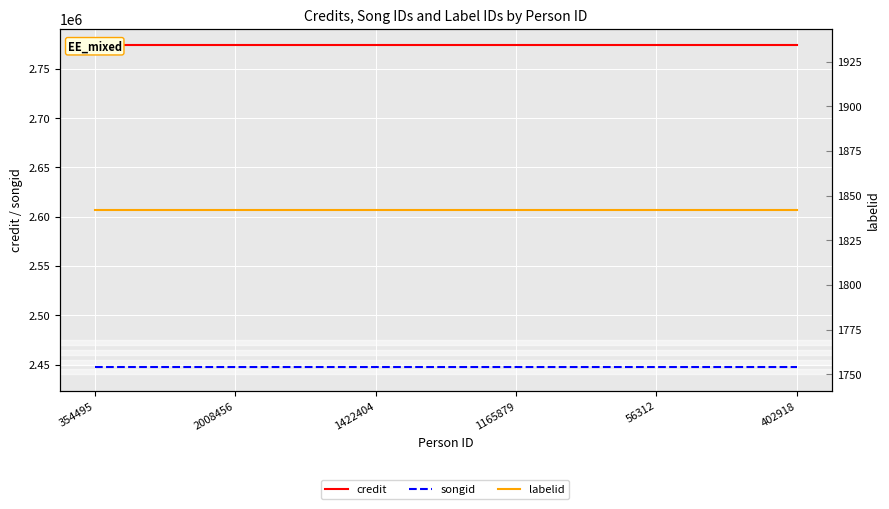

How many lines are shown in the chart?

3